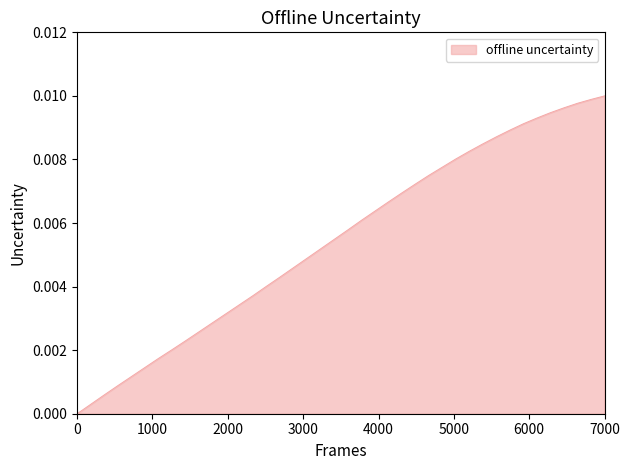

What is the sum of all values?

0.2